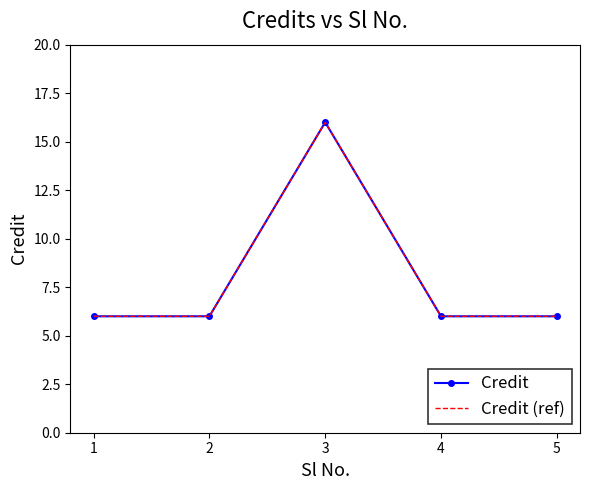

At 2, list the series in order from smallest to largest.

Credit, Credit (ref)